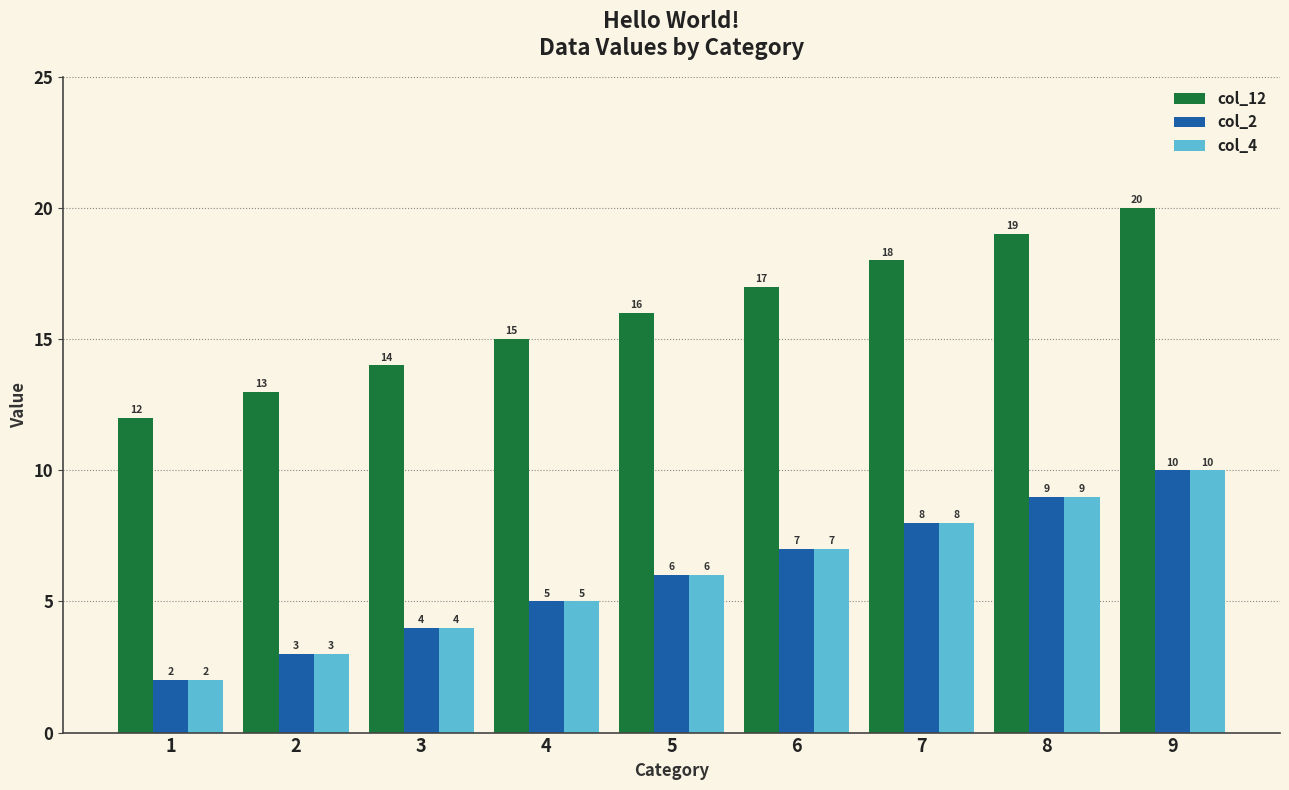

What is the difference between the highest and lowest values at 1?

10